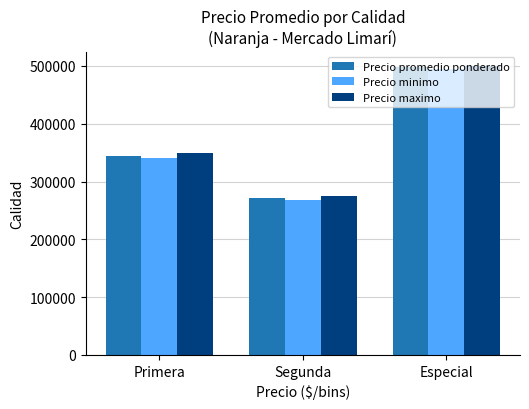

True or false: Precio promedio ponderado has a value of 344821 at Primera.

True